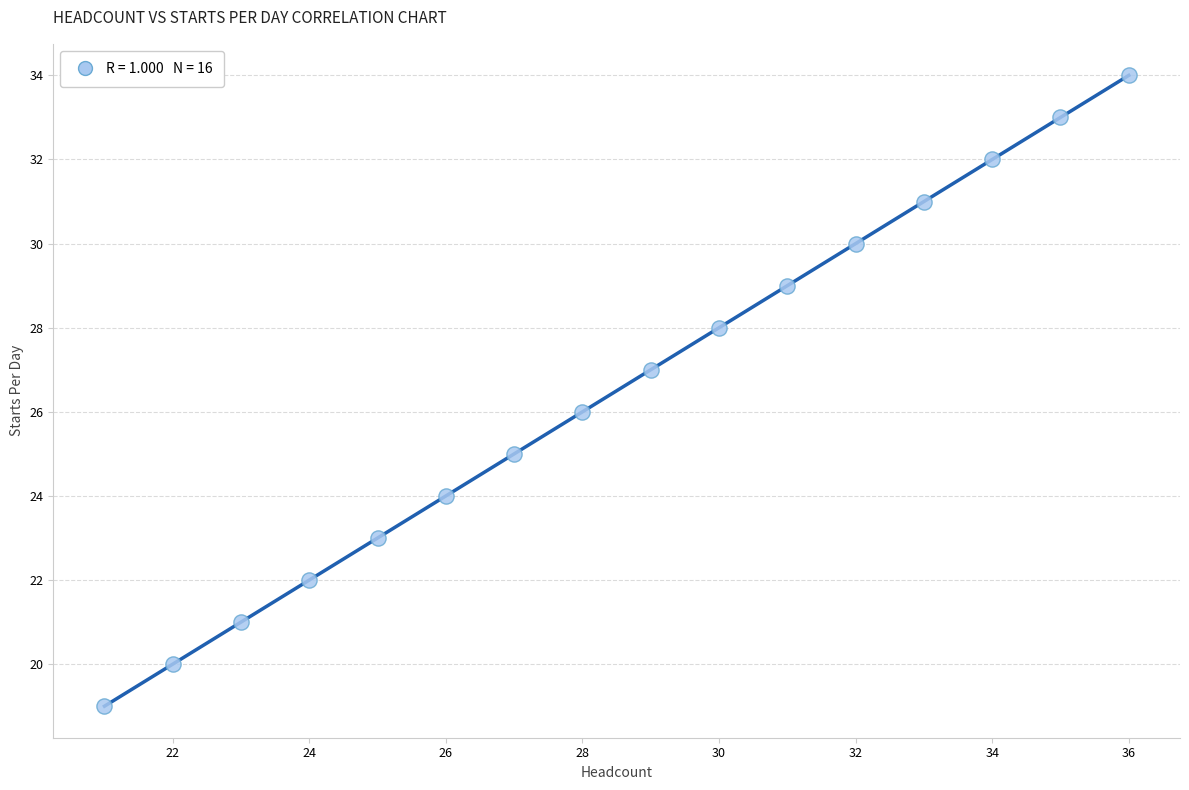

What is the range of Y values (max minus min)?

15